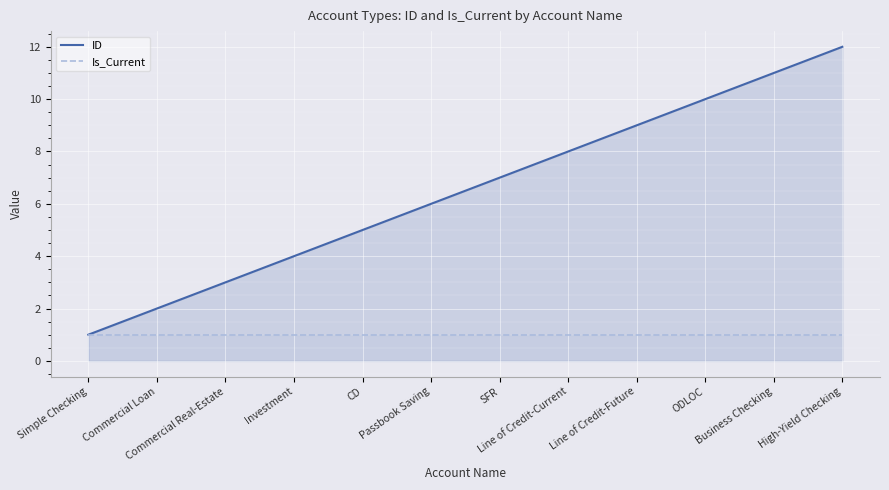

Which series has the widest spread of values?

ID